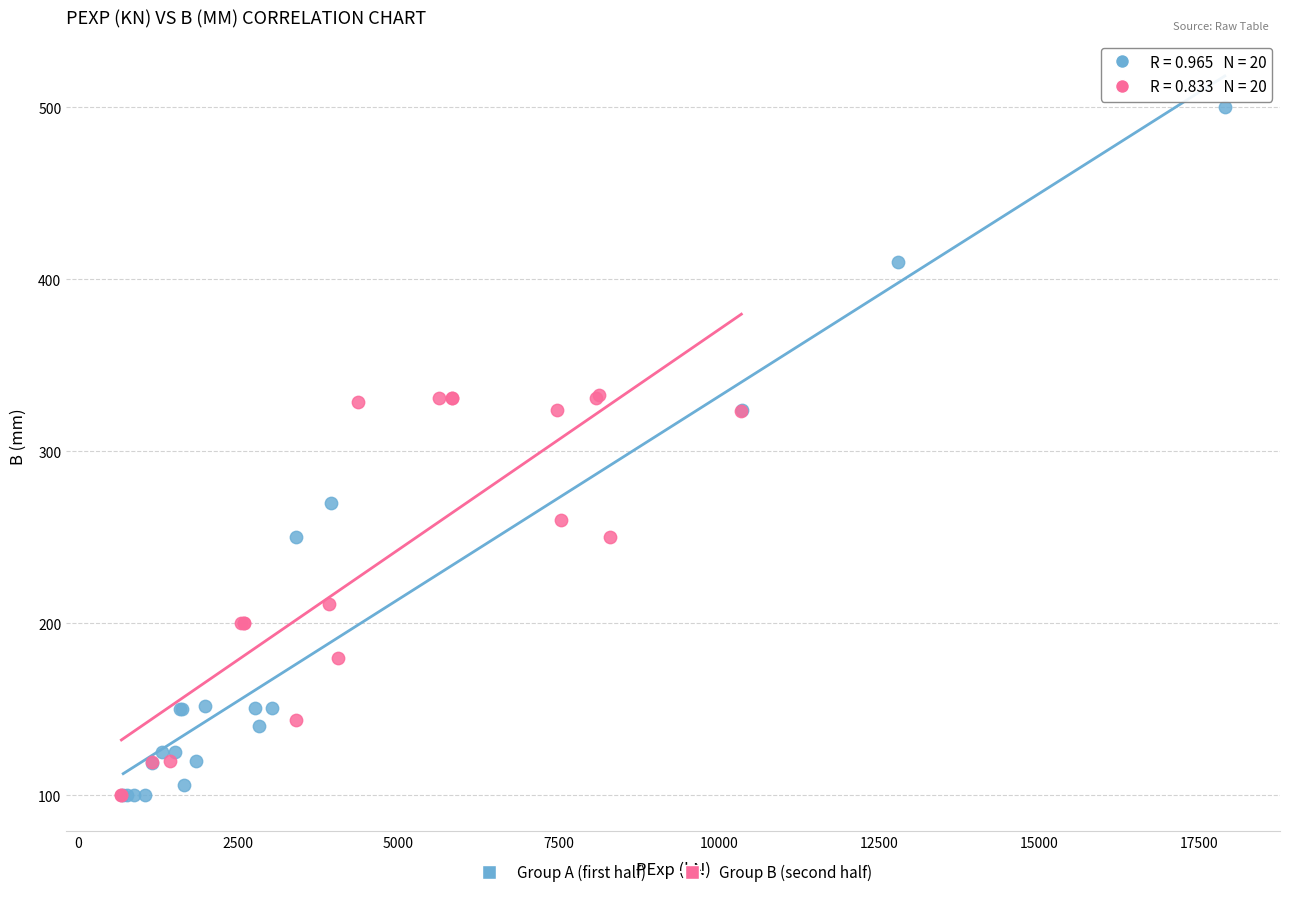

What are all the series names shown in the legend?

Group A (first half), Group B (second half)